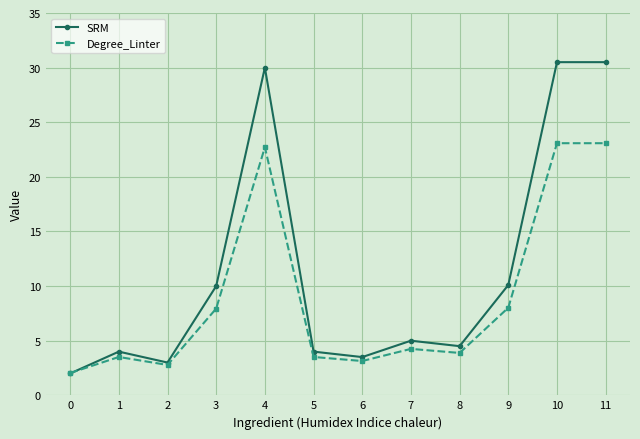

What is the difference between the maximum and minimum values in the SRM series?

28.5